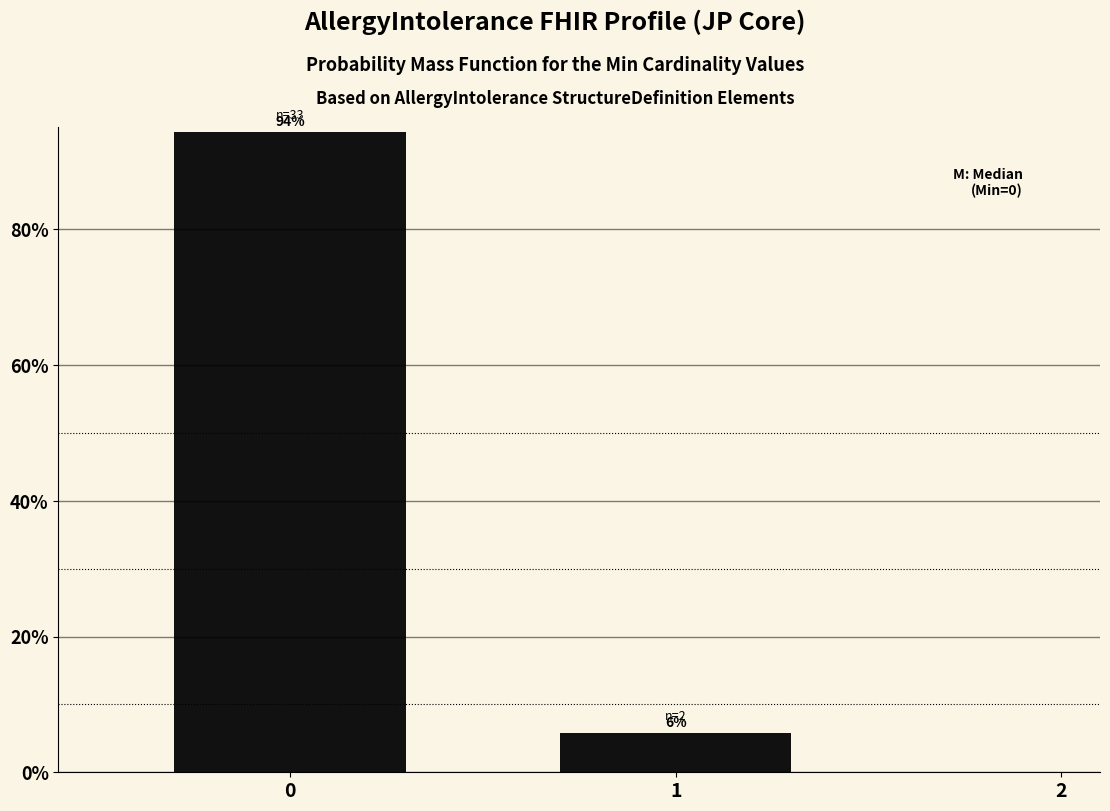

What is the greatest value displayed?

94.3